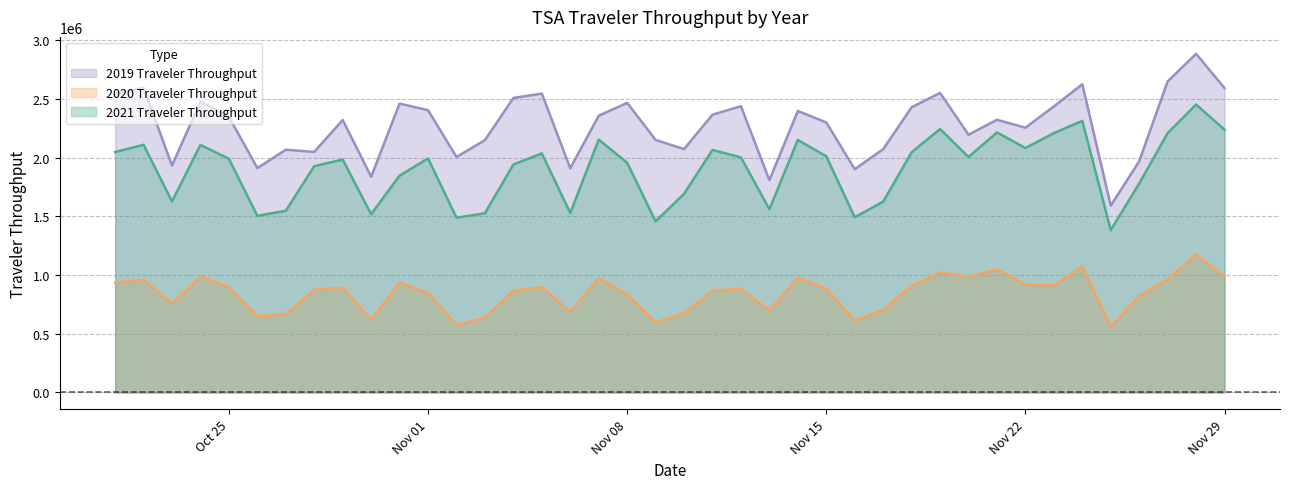

What is the label of the 32nd point from the right?

2021-10-29